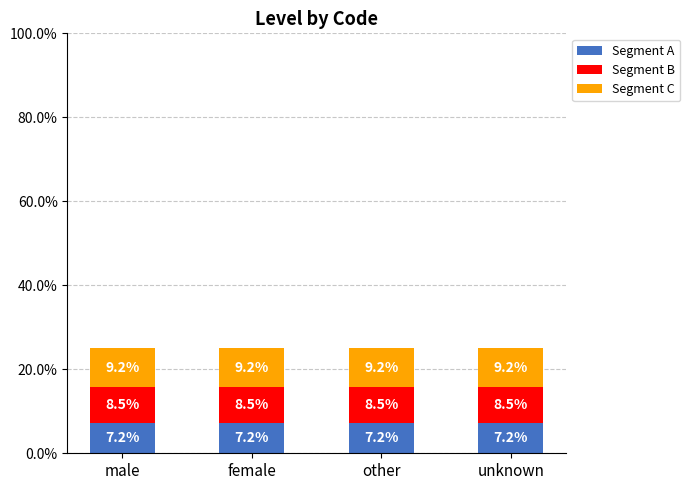

Does the chart contain stacked bars?

Yes